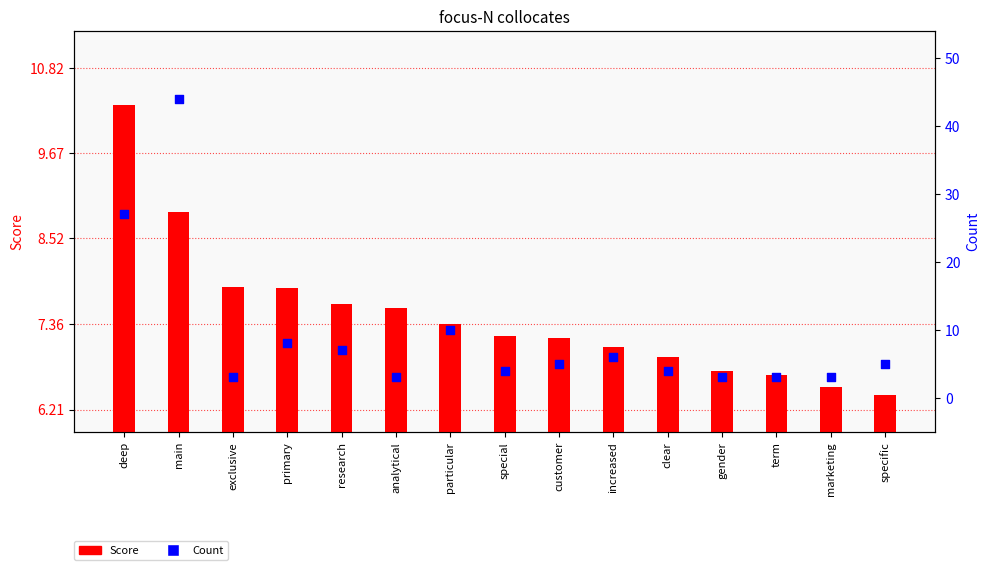

At how many categories does at least one series exceed 25?

2